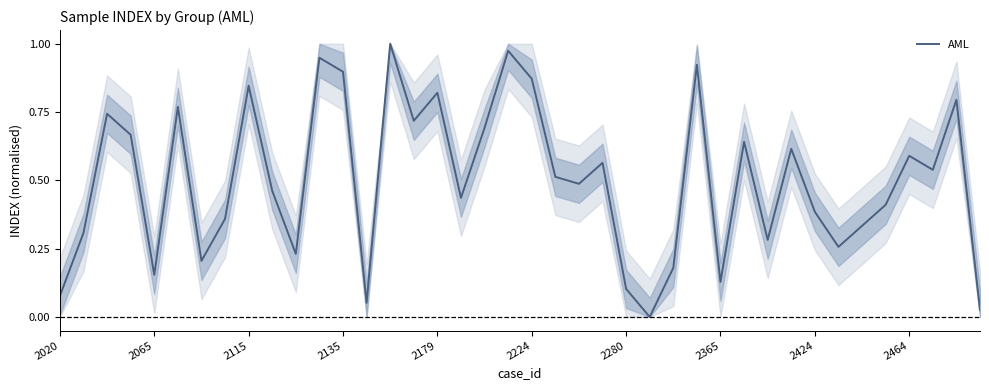

What is the sum of all values?

20.0